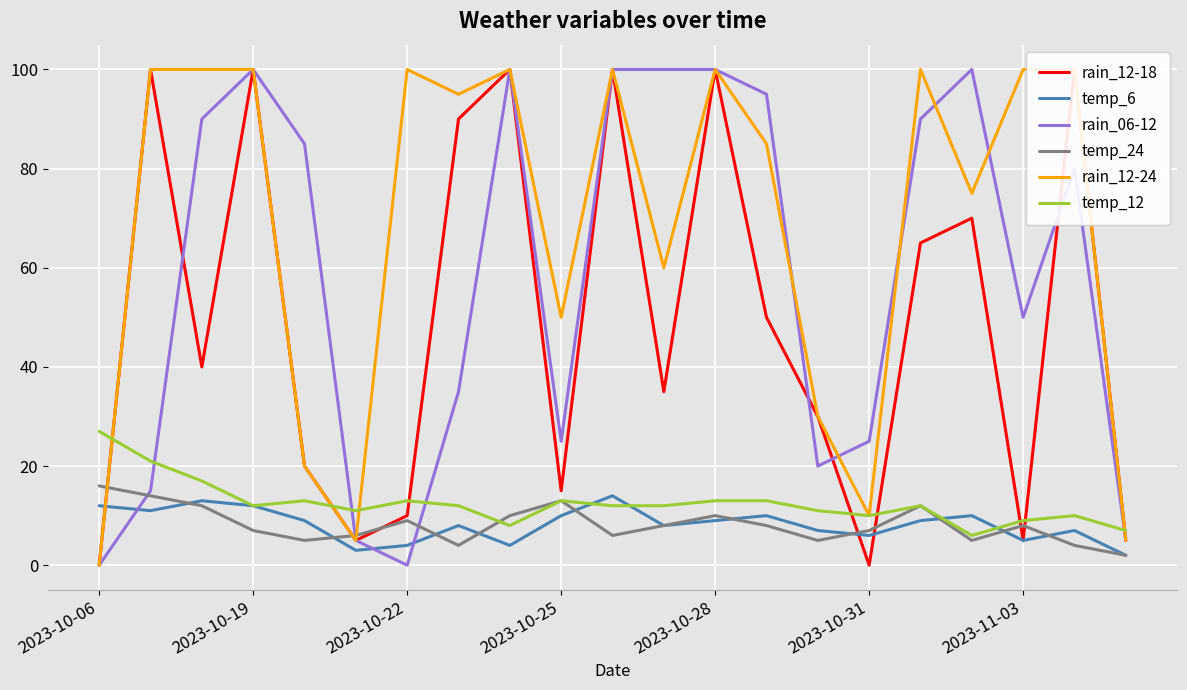

The value of temp_6 at 2023-10-31 is 6. True or false?

True